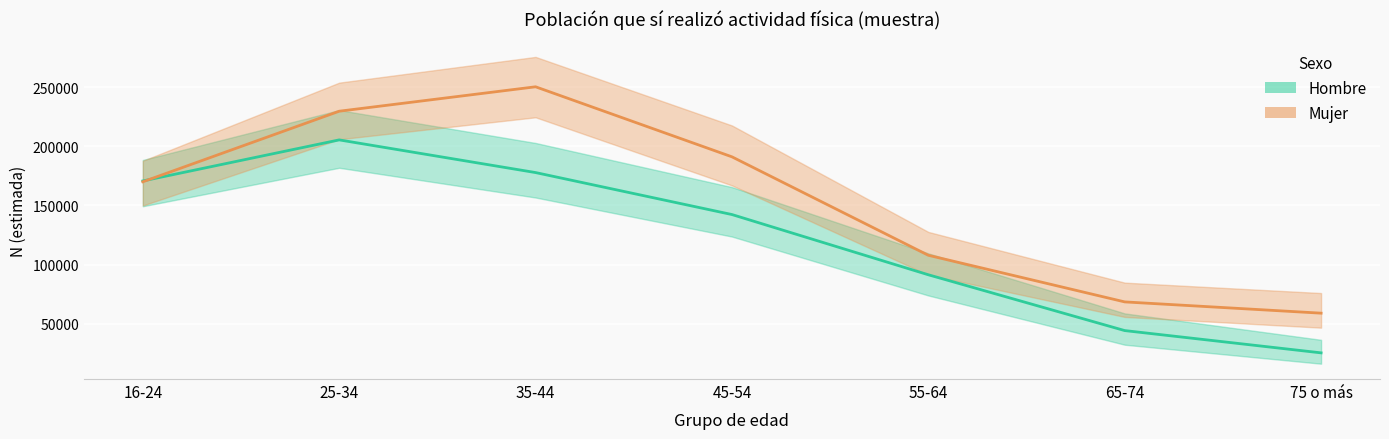

How many data points in Hombre estimado are less than 142362?

3